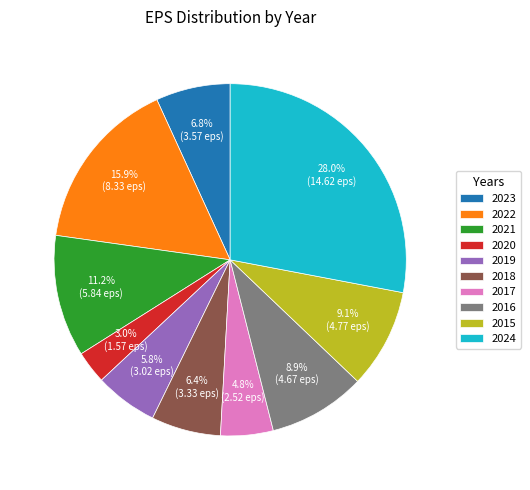

Is it true that 2024 is 28% of the pie?

True